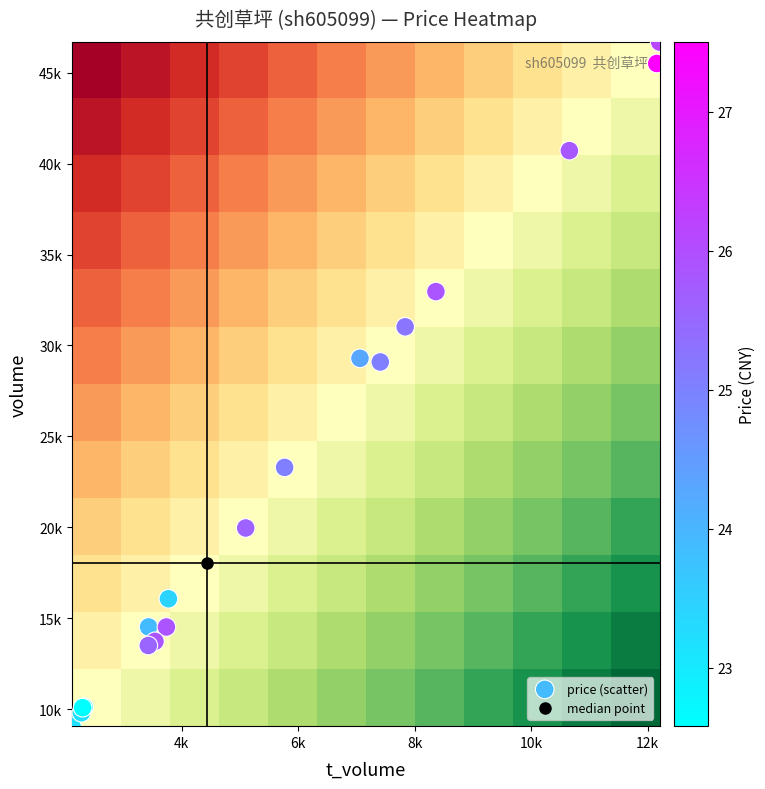

Reading left to right, transcribe all the data shown in this chart.

volume: volume=14524.0	t_volume=16073.0	price=10117.0	t_change=9068.0	4=9809.0	5=10085.0	6=29294.0	7=23296.0	8=40712.0	9=14521.0	10=13732.0	11=45504.0	12=46680.0	13=31027.0	14=32963.0	15=29093.0	16=19965.0	17=13503.0
t_volume: volume=3433.0	t_volume=3773.0	price=2324.0	t_change=2117.0	4=2279.0	5=2300.0	6=7062.0	7=5768.0	8=10657.0	9=3739.0	10=3542.0	11=12158.0	12=12207.0	13=7838.0	14=8366.0	15=7411.0	16=5100.0	17=3428.0
price: volume=23.9	t_volume=23.4	price=23.0	t_change=23.2	4=23.2	5=22.6	6=24.3	7=25.1	8=25.8	9=25.9	10=25.9	11=27.5	12=26.1	13=25.2	14=25.9	15=25.1	16=25.6	17=25.6
t_change: volume=3.6	t_volume=4.0	price=2.5	t_change=2.3	4=2.5	5=2.5	6=7.3	7=5.8	8=10.2	9=3.6	10=3.4	11=11.3	12=11.6	13=7.7	14=8.2	15=7.3	16=5.0	17=3.4